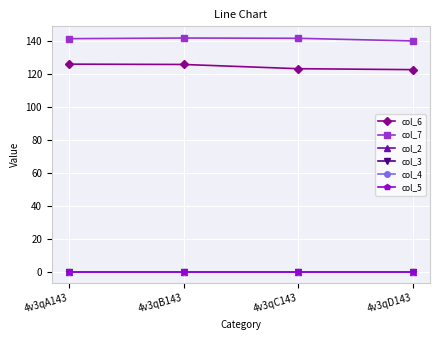

What is the difference between the second highest and second lowest values in the col_7 series?

0.2